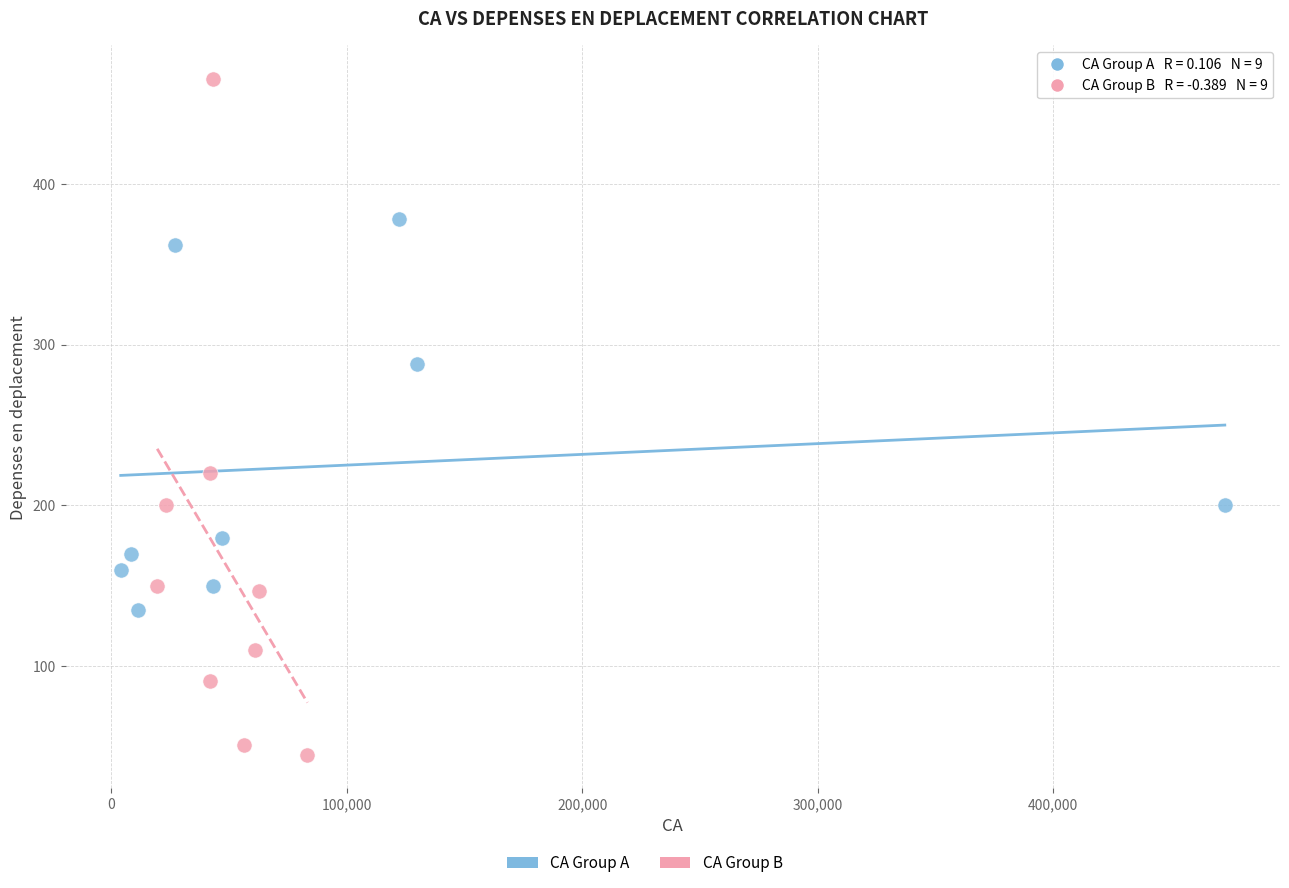

Which series contains the lowest Y value?

CA Group B